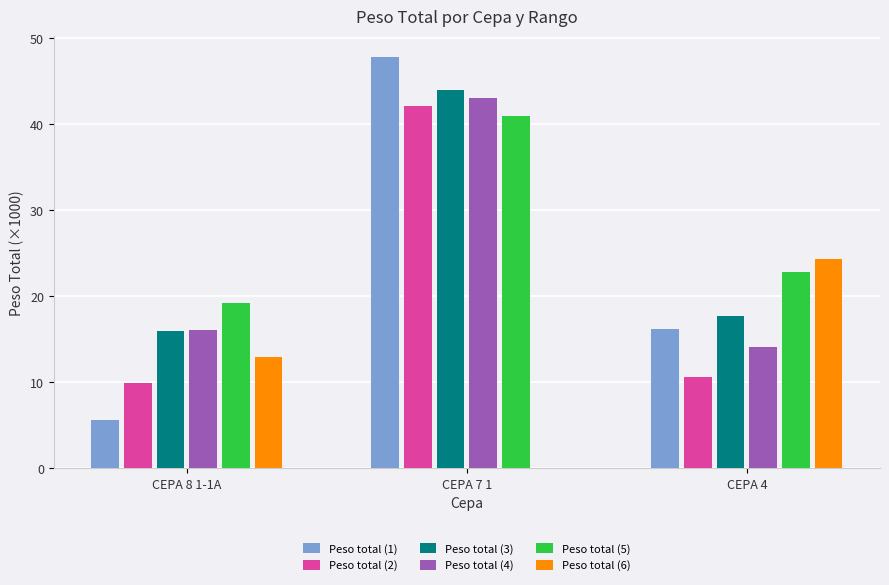

At which category is the sum across all series the highest?

CEPA 7 1